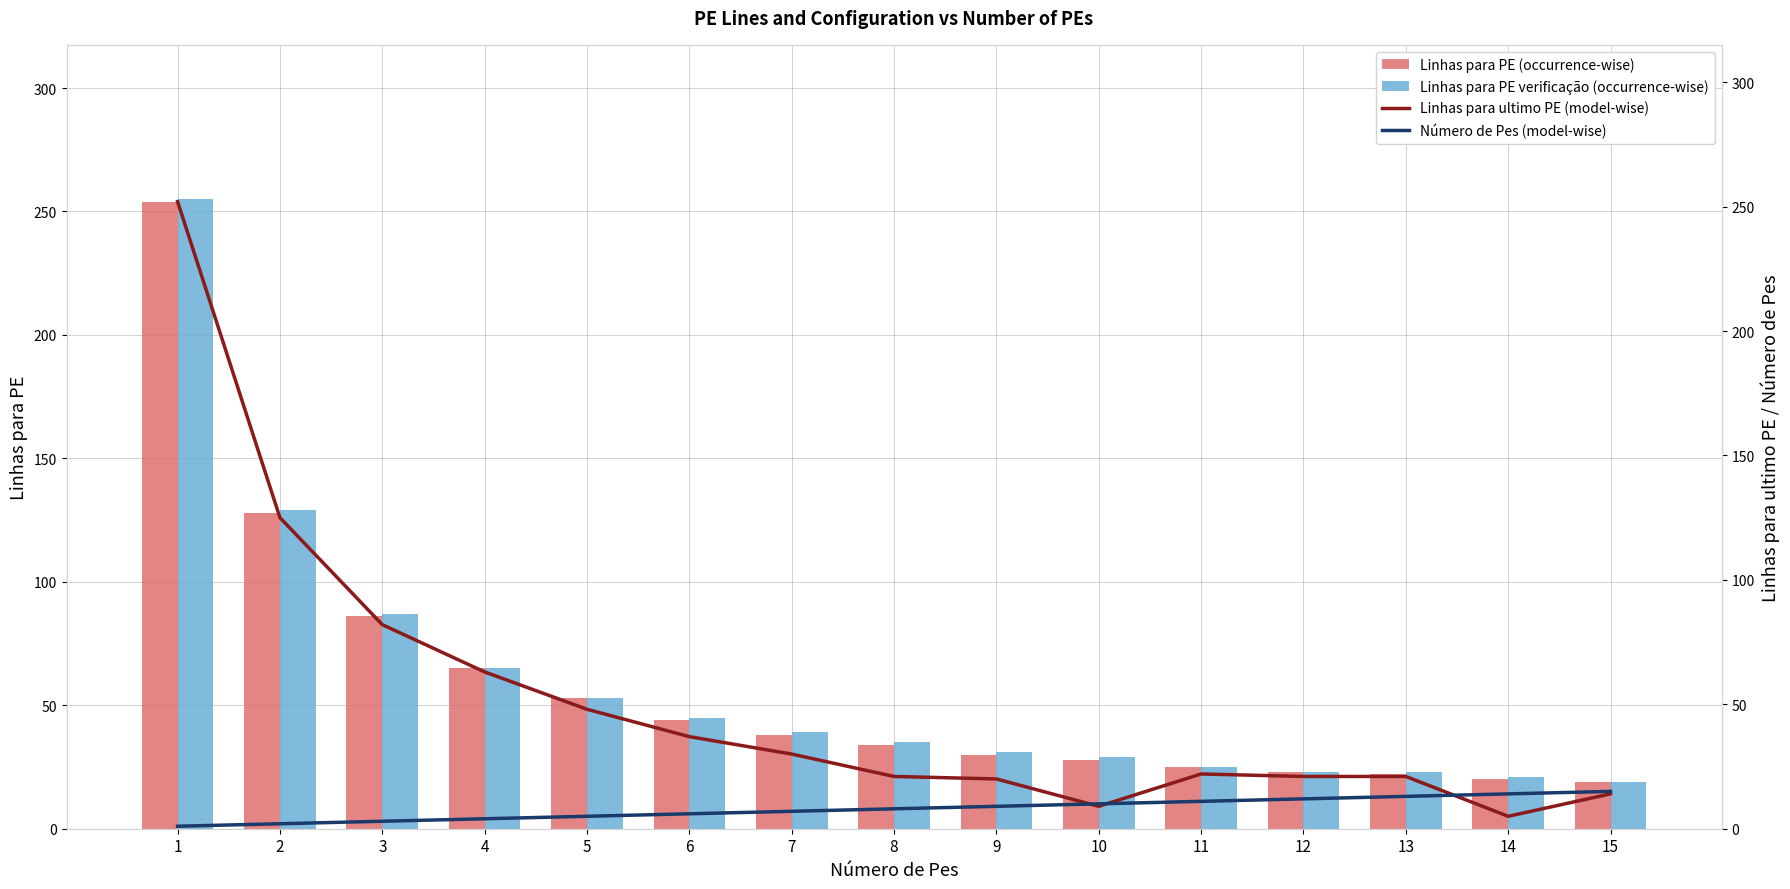

At which label is Linhas para PE (verificação par/impar) closest to 137?

2